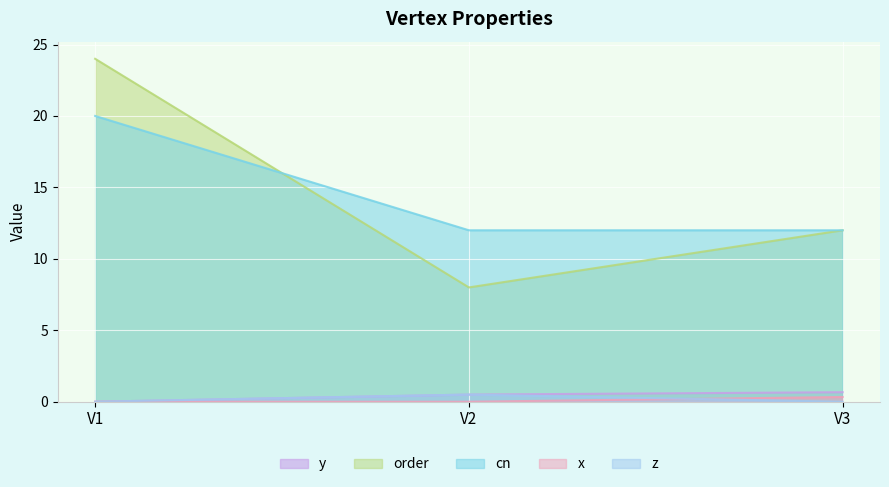

Rank the series at V2 from lowest to highest value.

x, y, z, order, cn